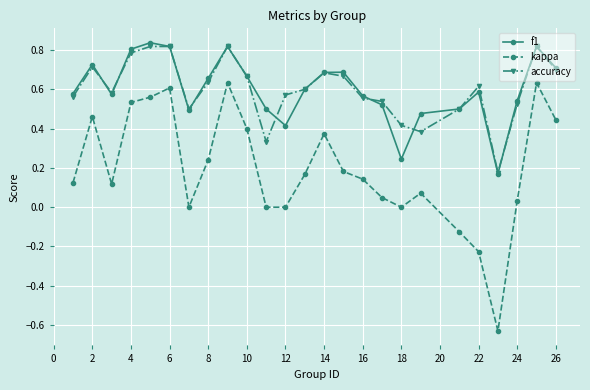

Which series has the largest range (max minus min)?

kappa